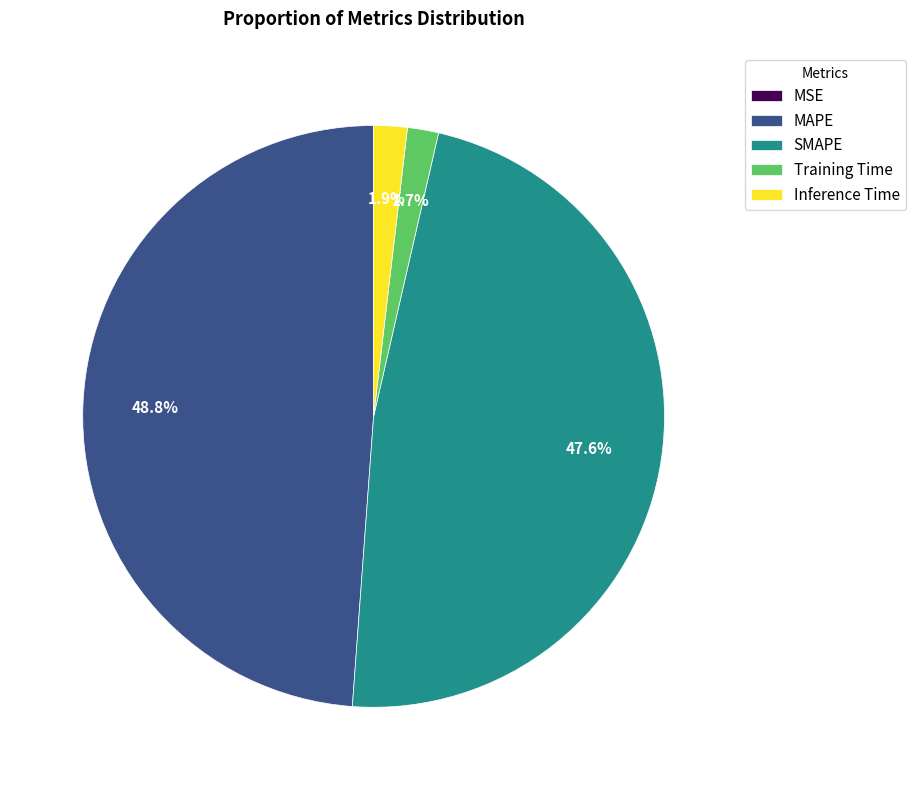

What percentage is the MAPE slice, to the nearest percent?

49%